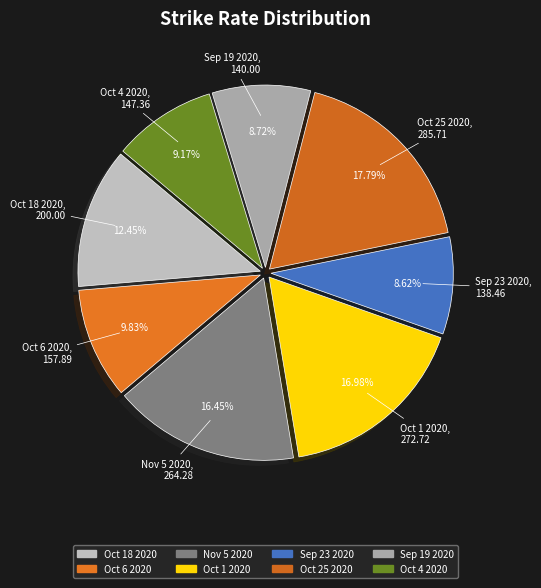

To the nearest percent, what is the combined percentage of Oct 1 2020 and Oct 18 2020?

29%